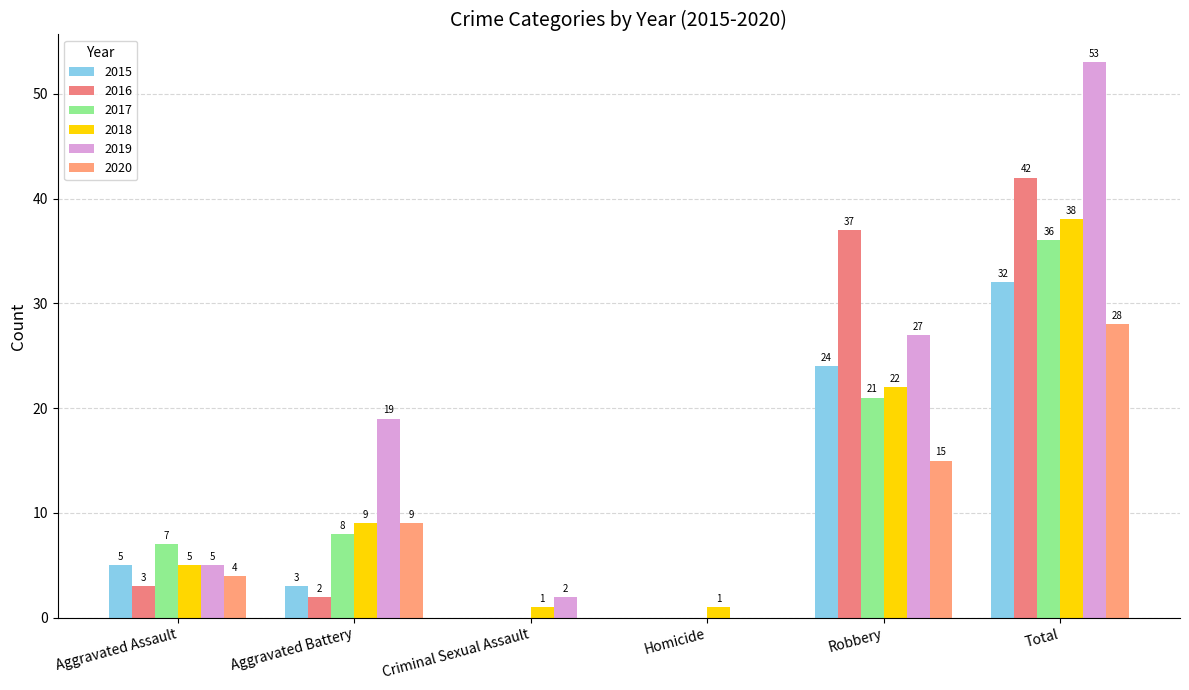

List the labels in order of 2016 value, largest first.

Total, Robbery, Aggravated Assault, Aggravated Battery, Criminal Sexual Assault, Homicide